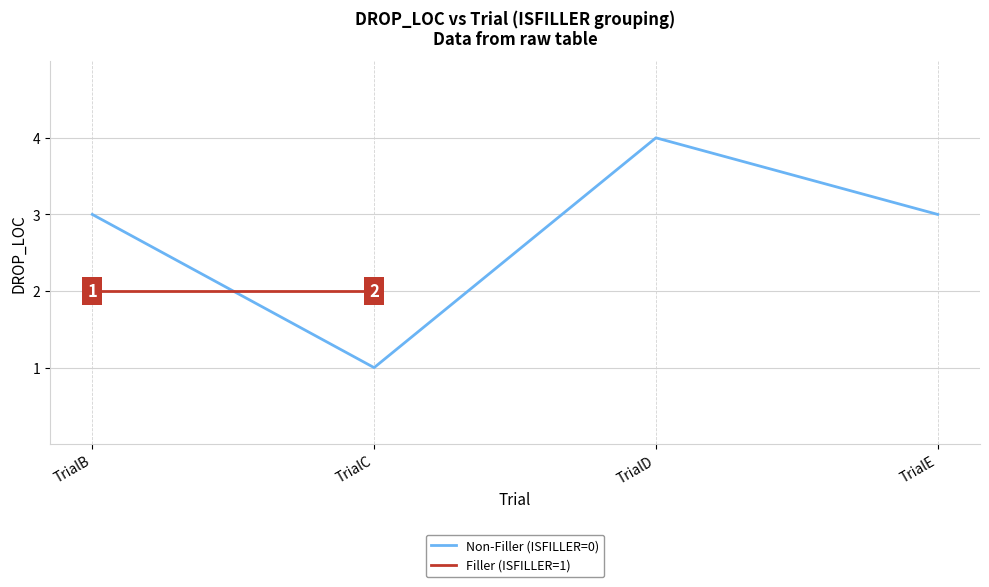

What is the value of the 2nd point from the left?

1